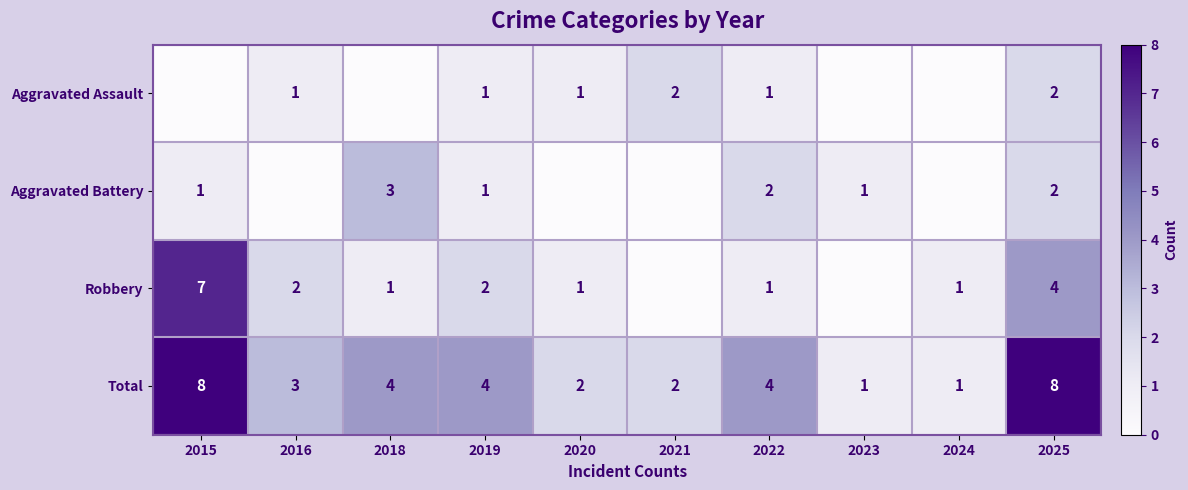

Count the number of categories in the chart.

10